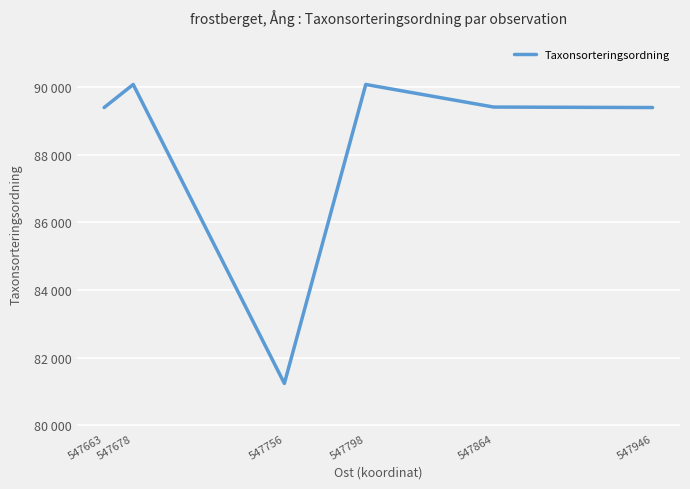

Does the chart have visible grid lines?

Yes